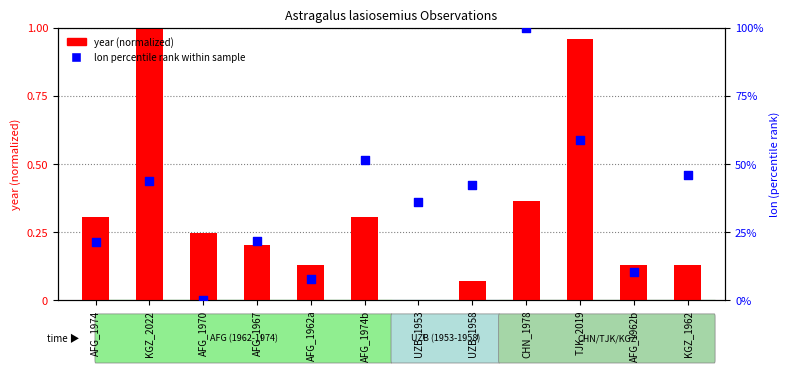

Which series has the largest total across all categories?

lon (percentile rank)